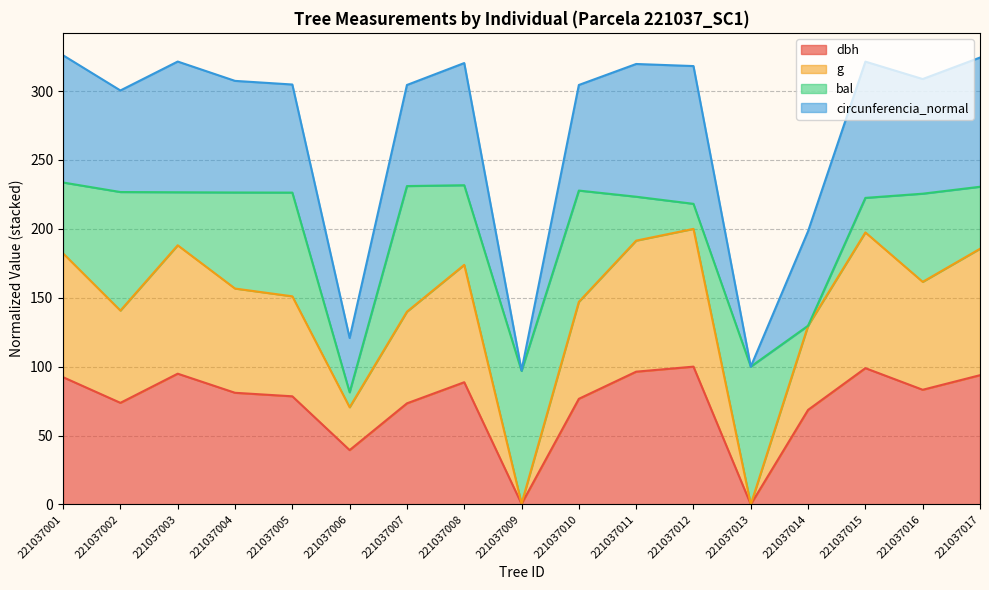

The value of g at 221037002 is 234.3. True or false?

False